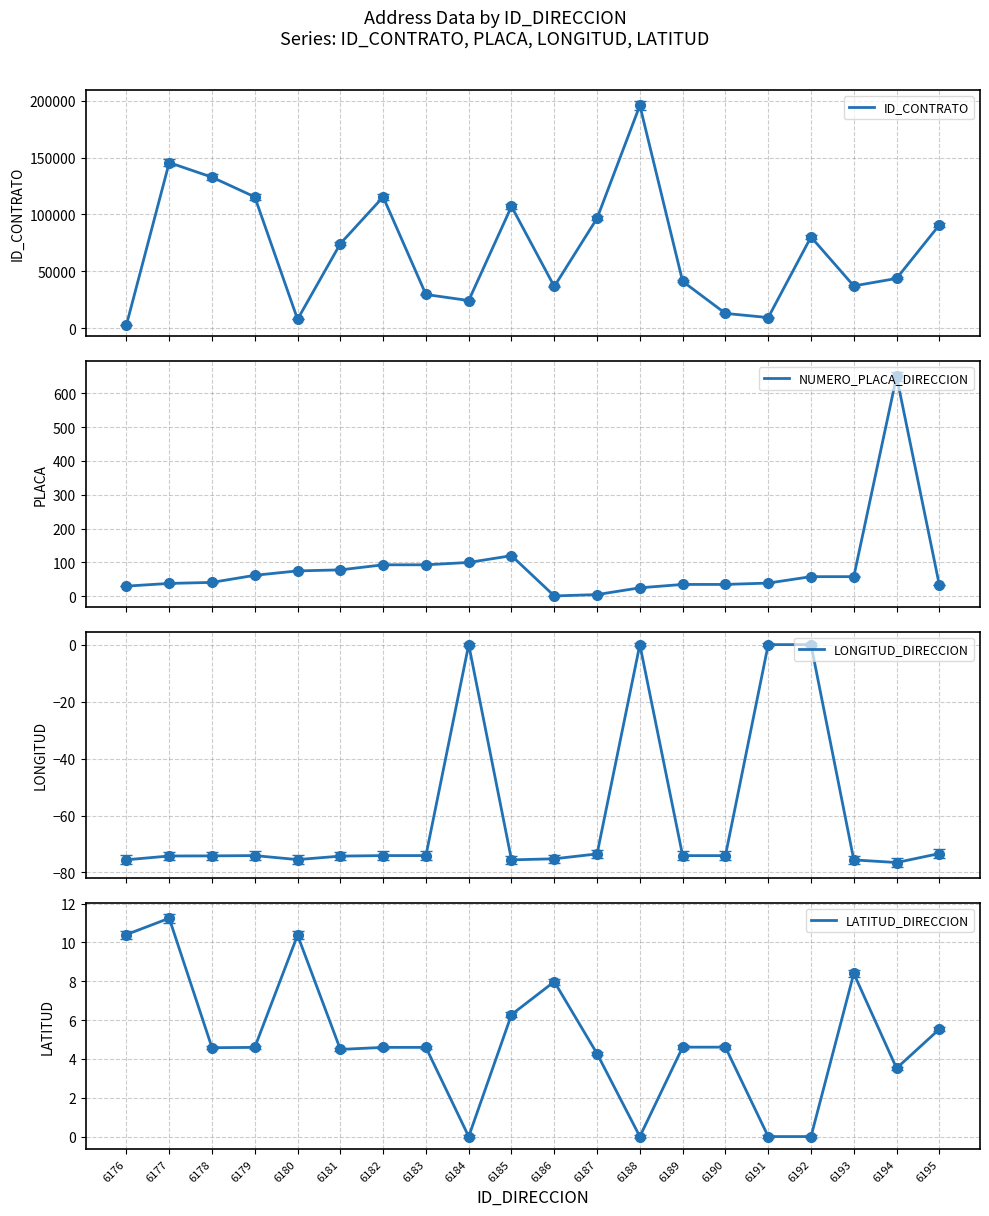

Between 6177 and 6194, which series saw the biggest shift?

ID_CONTRATO